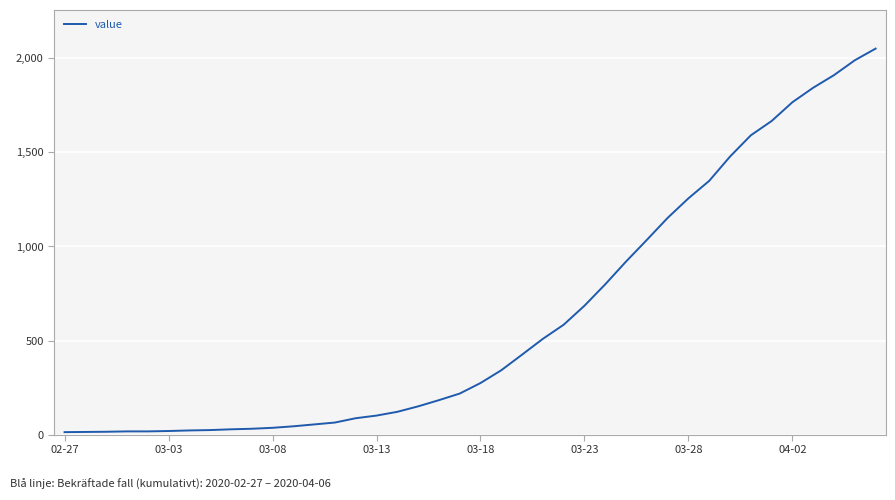

What is the maximum value shown in the chart?

2052